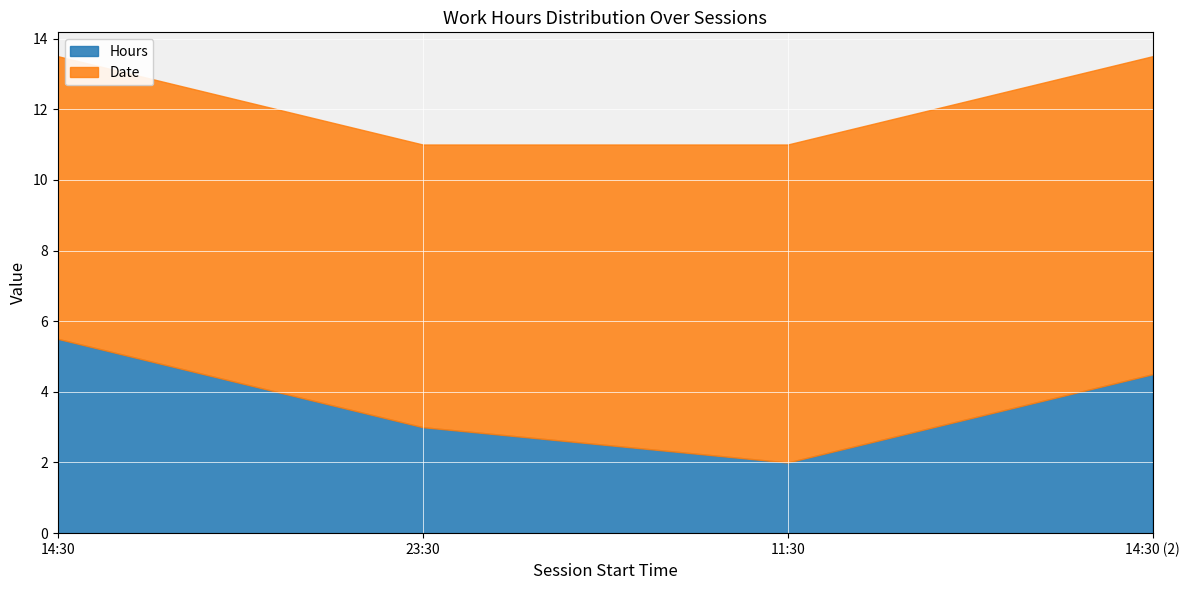

At which label does Hours reach its peak?

14:30